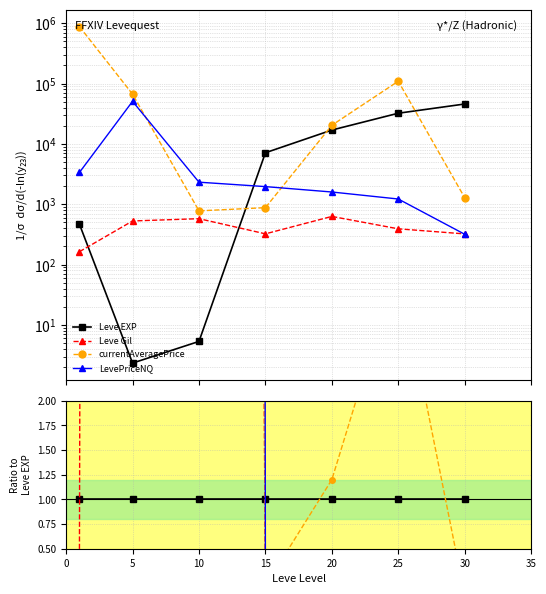

True or false: Leve Gil and Leve EXP intersect in this chart.

True